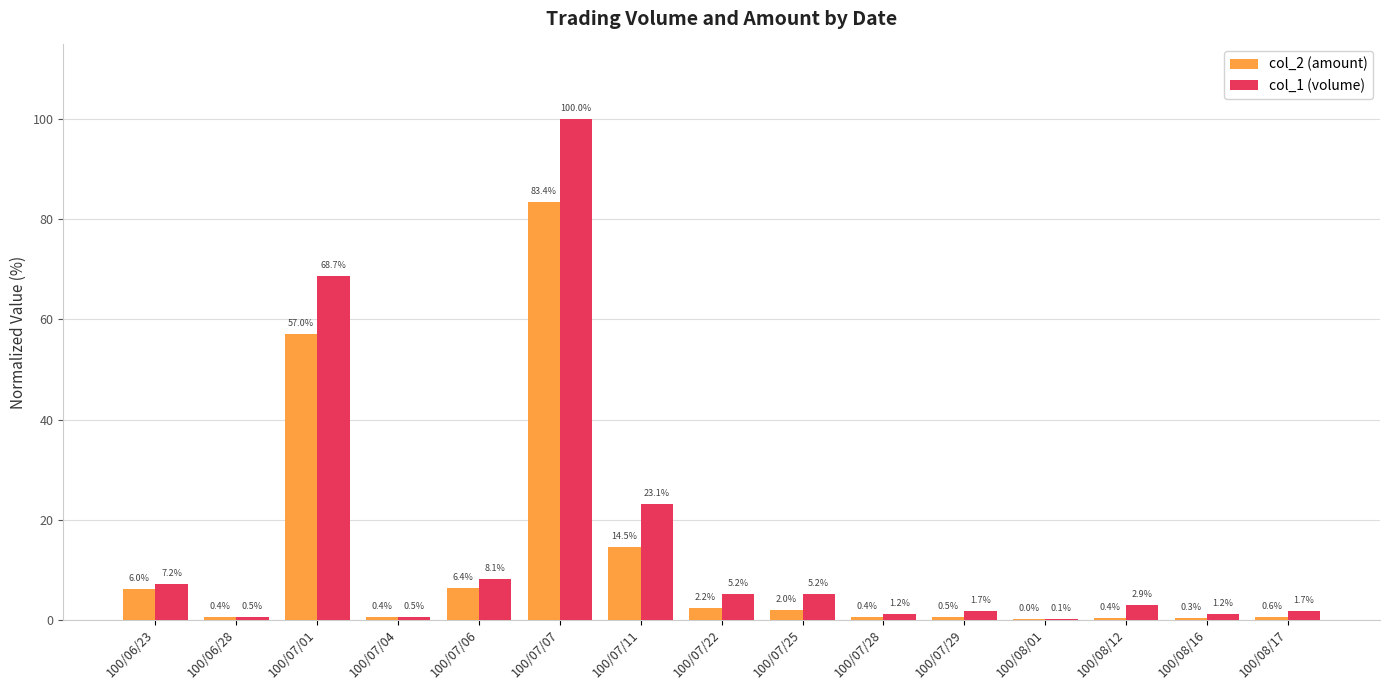

What is the sum of the col_2 (amount) values at 100/07/25 and 100/07/28?

2.4